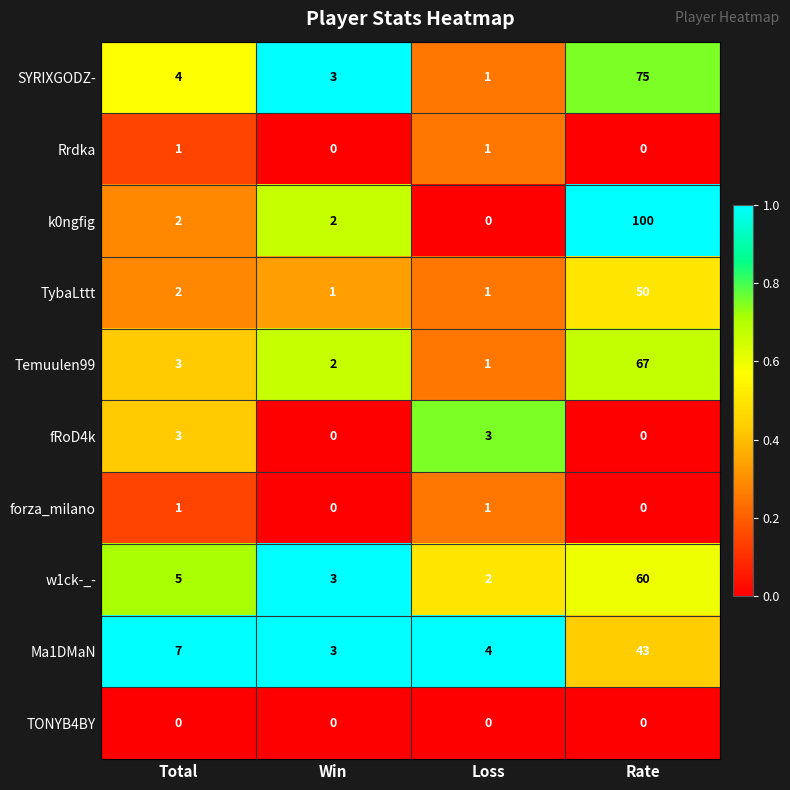

What is the spread (max minus min) of values at Total?

7